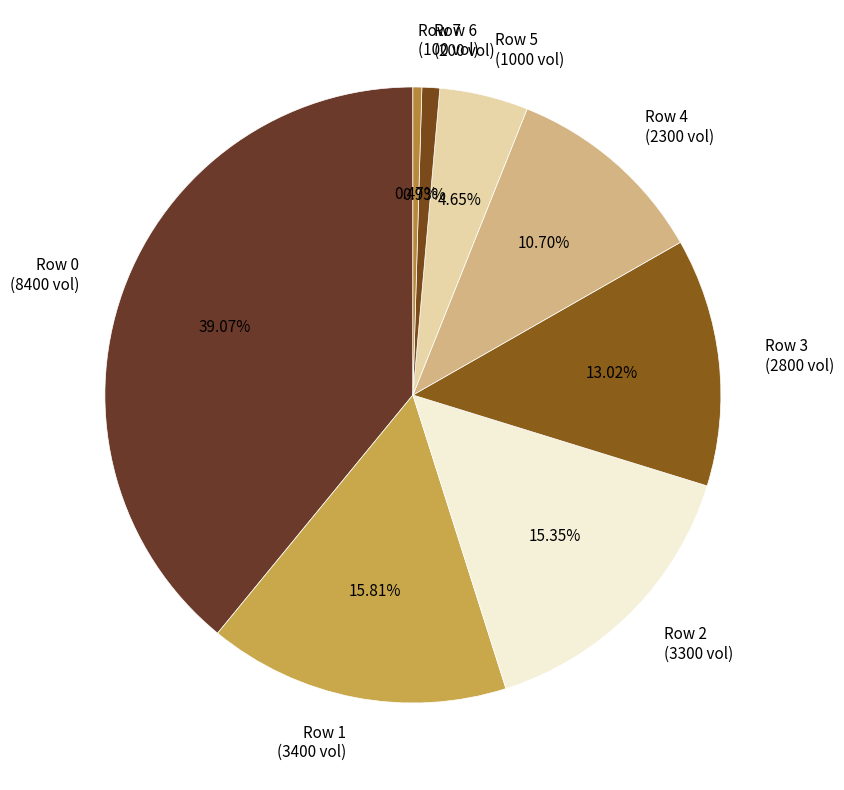

To the nearest percent, what is the difference between the largest and smallest slice percentages?

39%